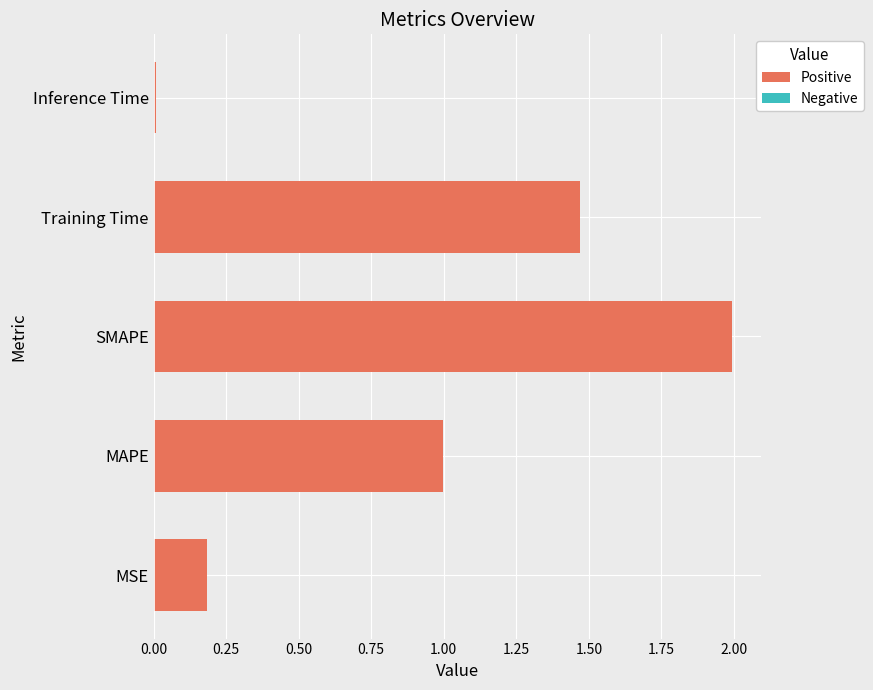

At which category does the chart reach its minimum across all series?

Inference Time